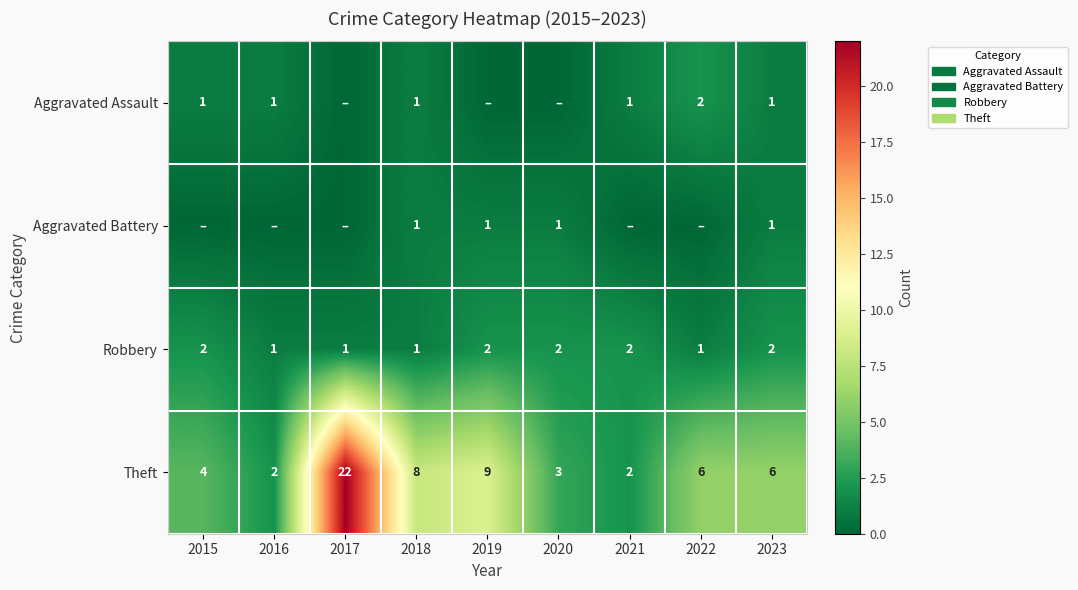

The Aggravated Assault series shows 1 at 2023. True or false?

True